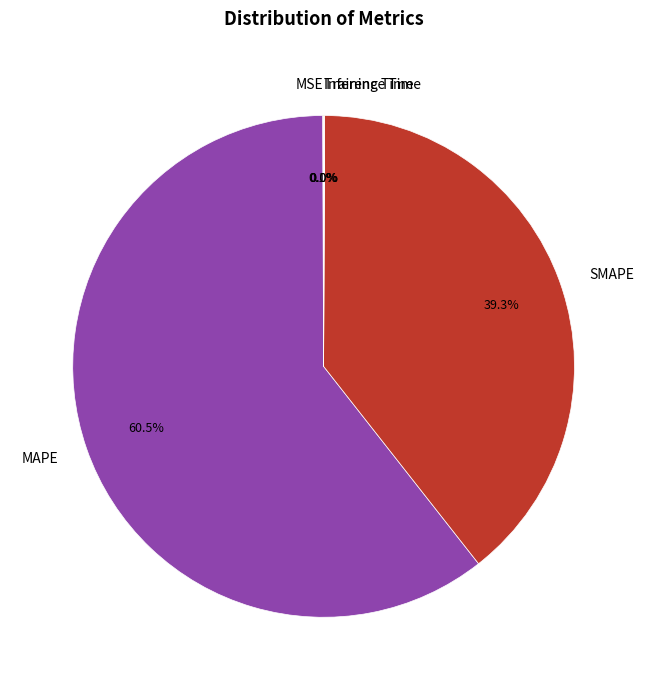

To the nearest percent, what portion does SMAPE represent?

39%